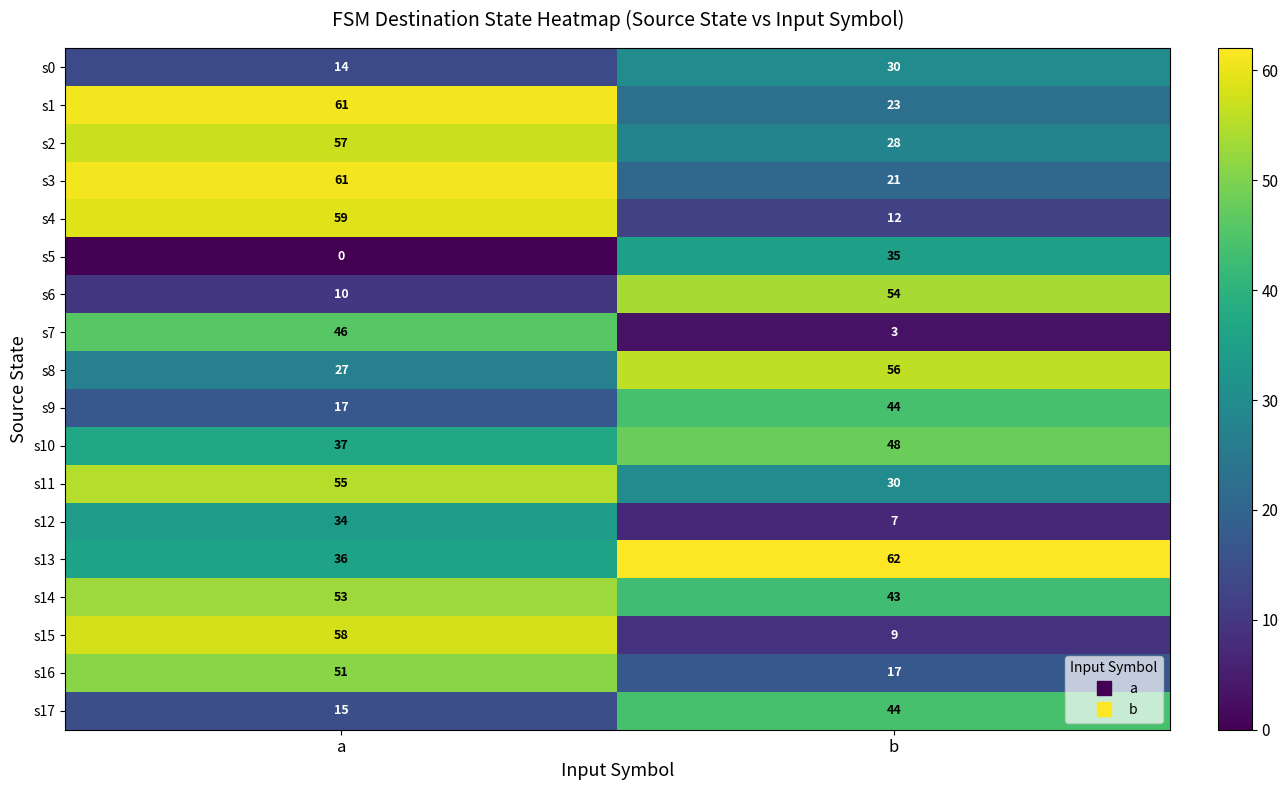

The value of s4 at a is 97. True or false?

False